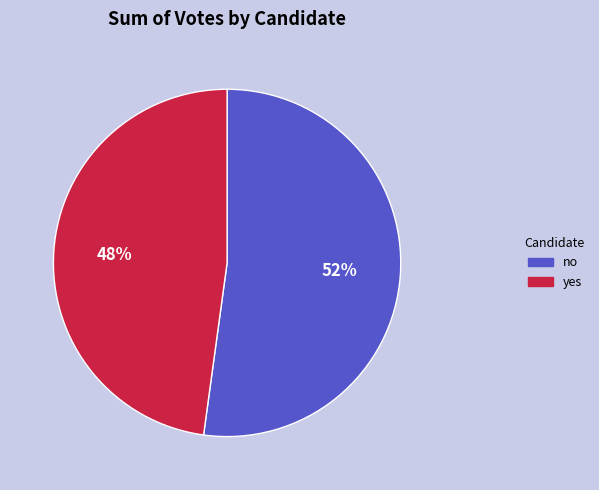

Is the sum of yes and no greater than half?

Yes